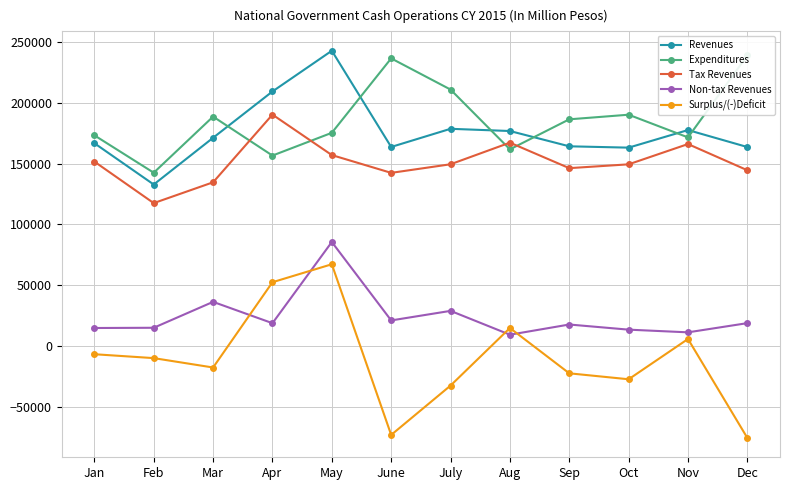

Count the number of categories in the chart.

12